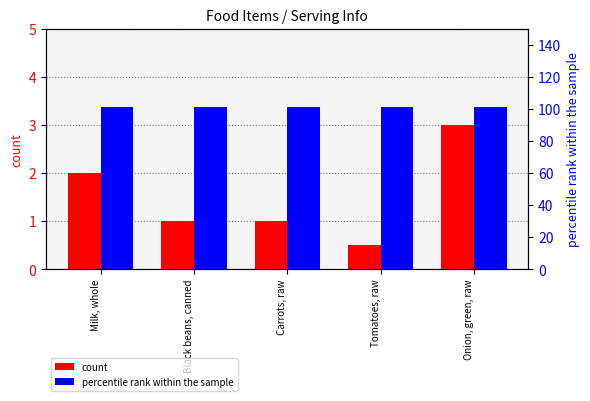

What is the average value of the percentile rank within the sample series?

101.0